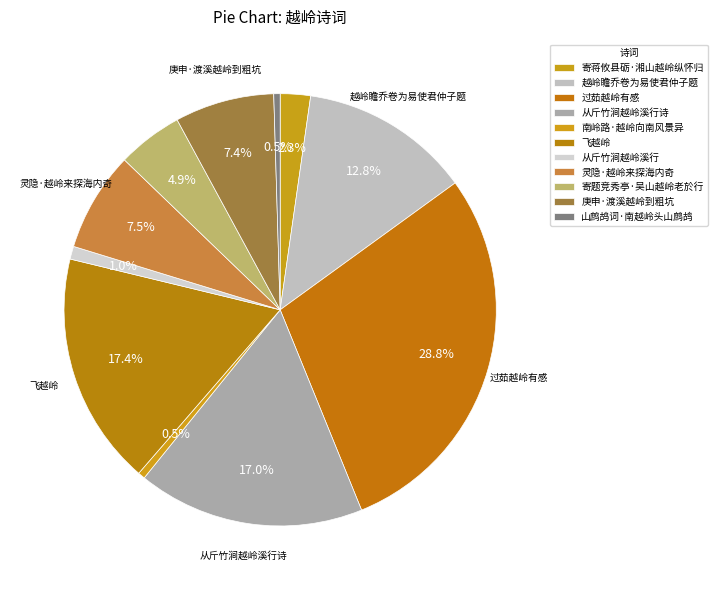

How many slices are in this pie chart?

11